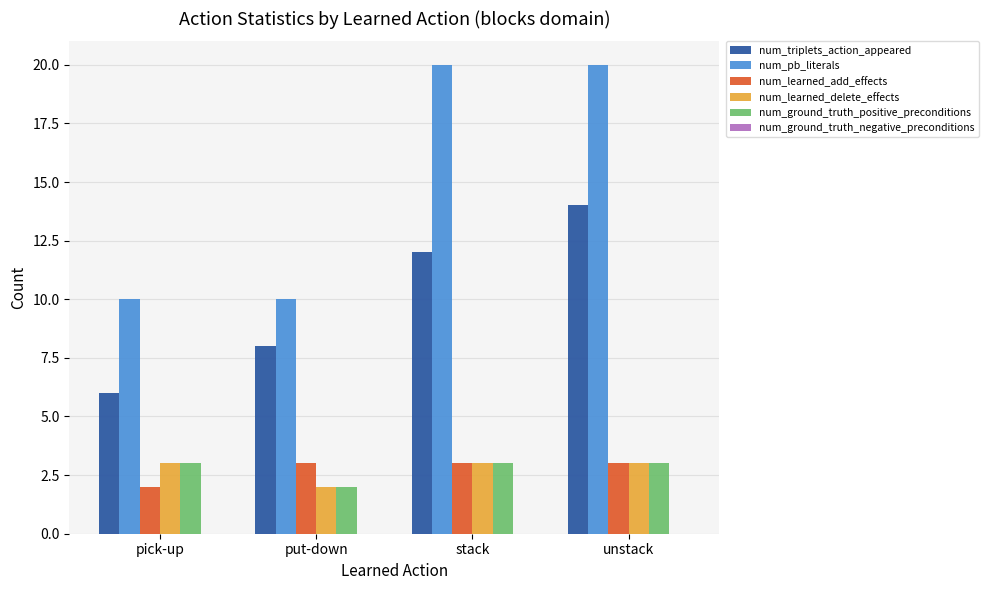

How many bars are there in total?

20